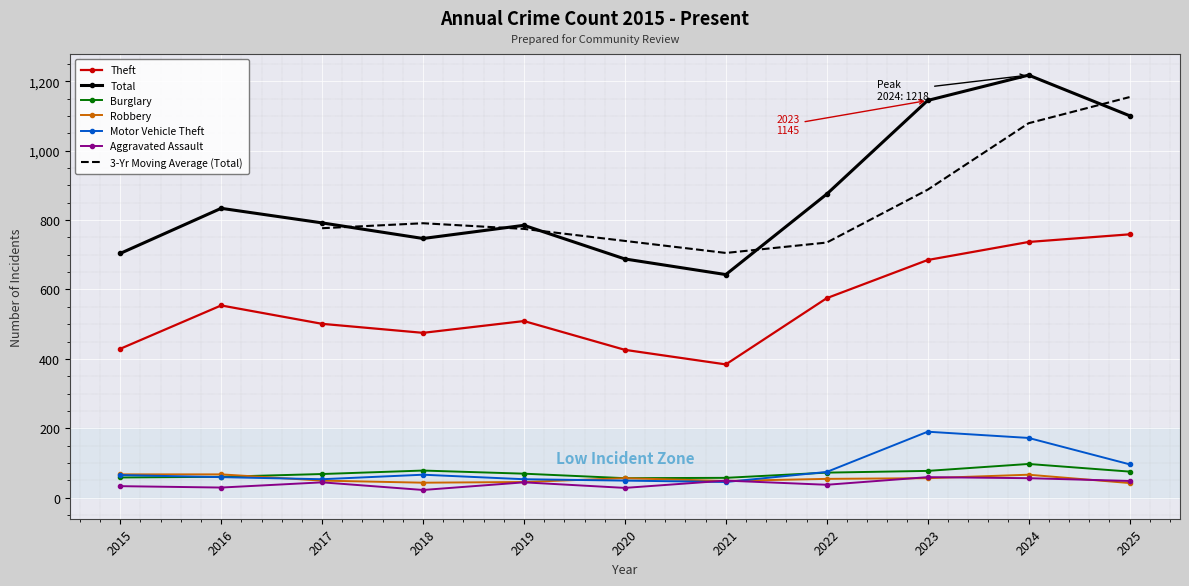

Which series has the largest range (max minus min)?

Total